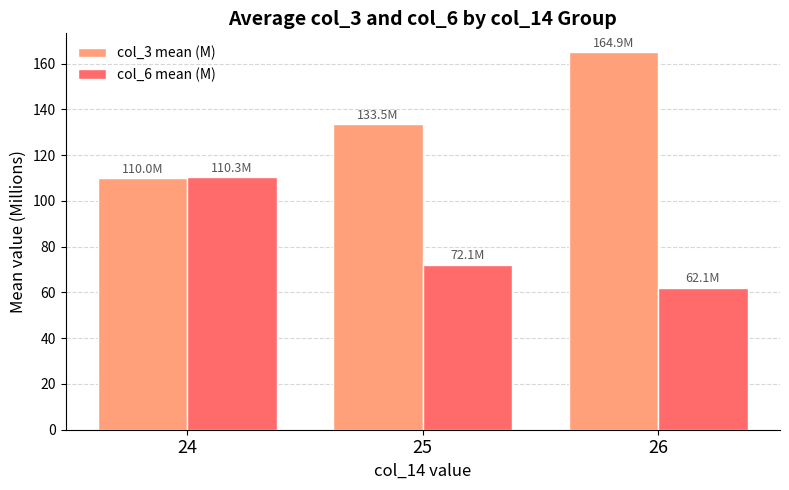

The value of col_3 mean (M) at 25 is 133.5. True or false?

True